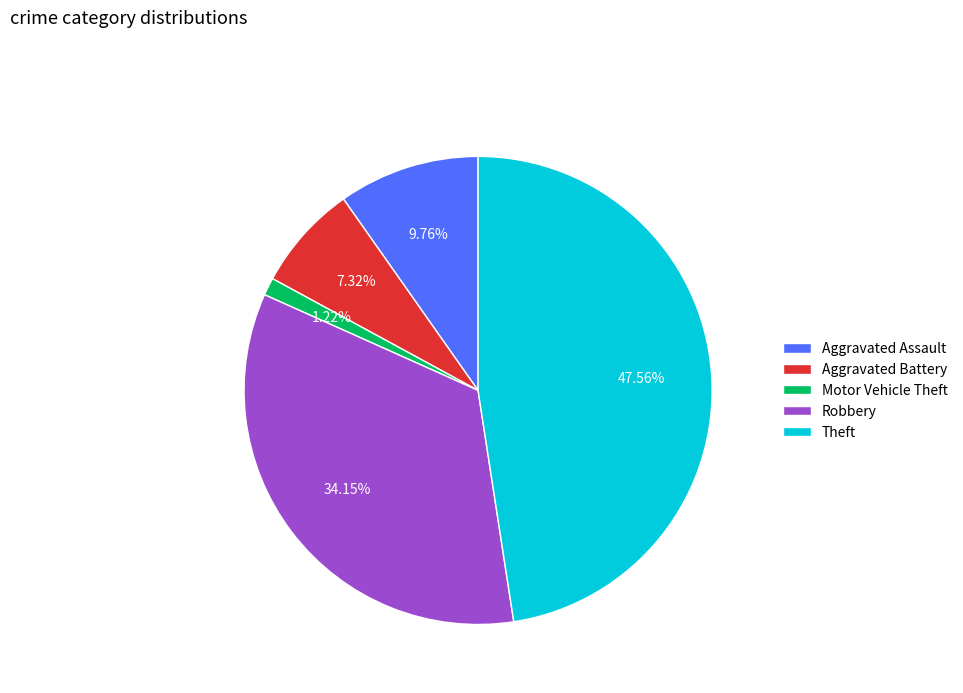

Rank the categories by value from highest to lowest.

Theft, Robbery, Aggravated Assault, Aggravated Battery, Motor Vehicle Theft